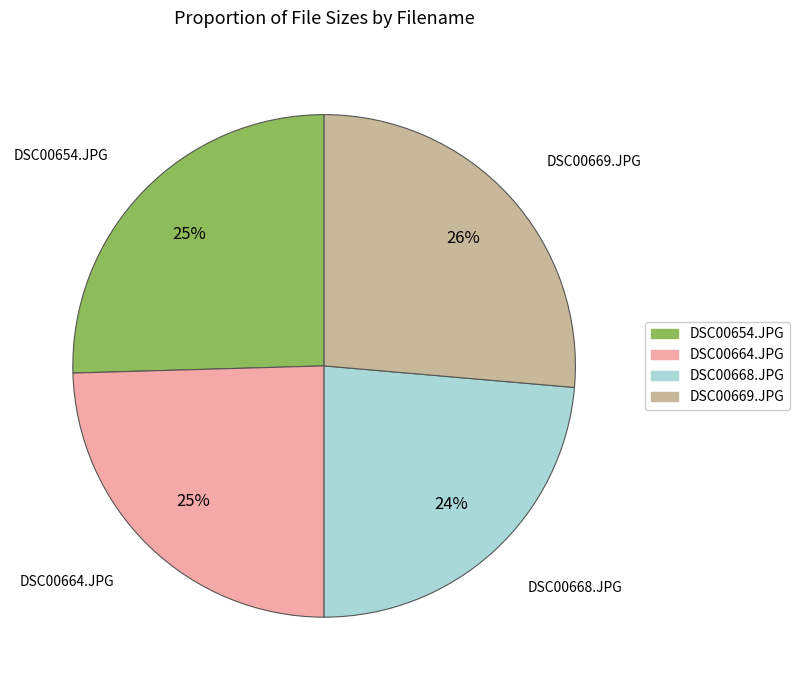

To the nearest percent, what is the combined percentage of DSC00669.JPG and DSC00668.JPG?

50%